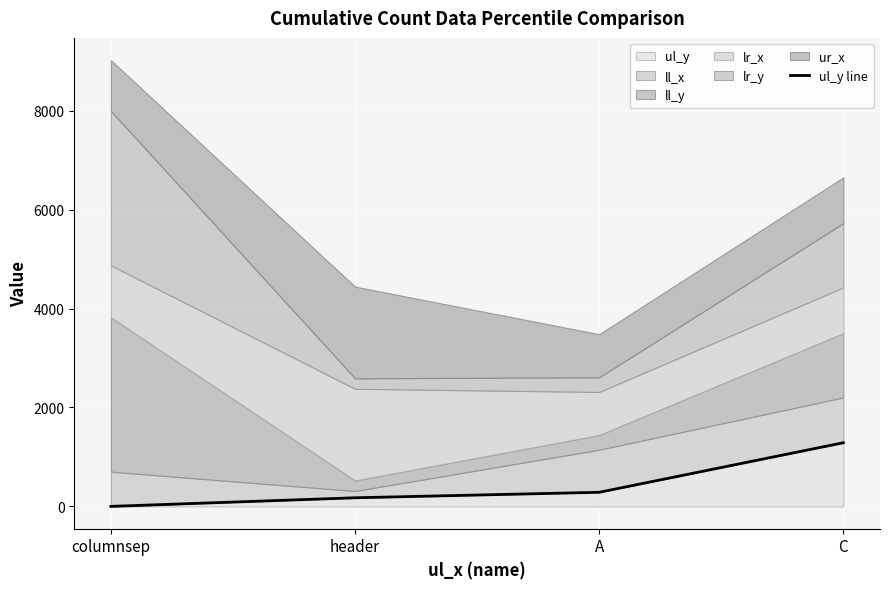

True or false: ul_y has more than 2 interior local peaks.

False